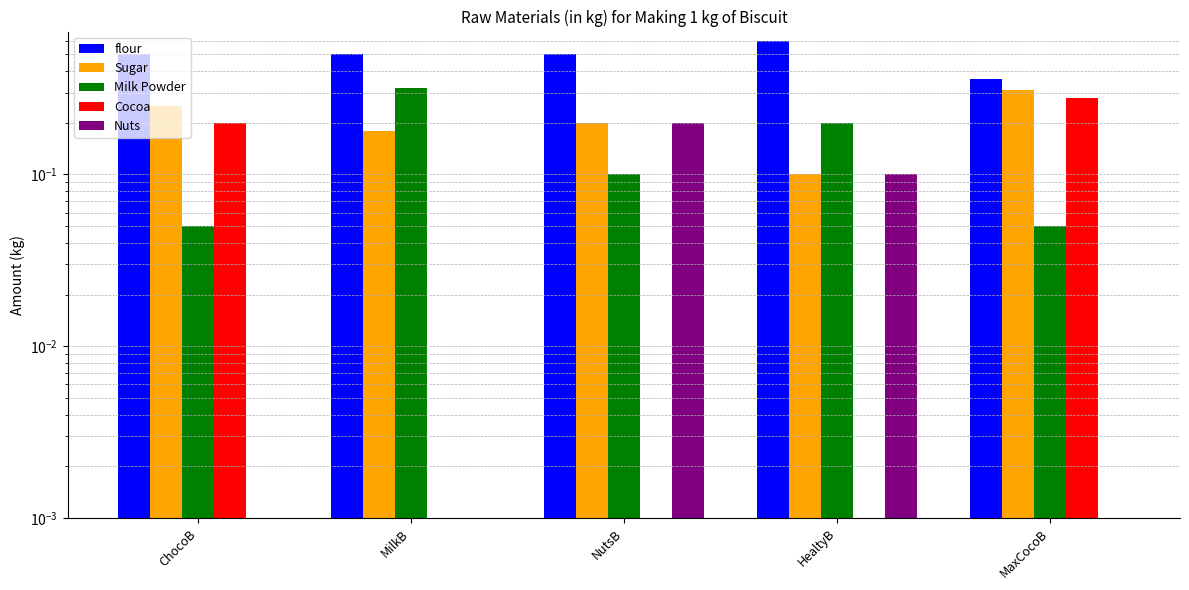

Rank the series at MaxCocoB from lowest to highest value.

Nuts, Milk Powder, Cocoa, Sugar, flour